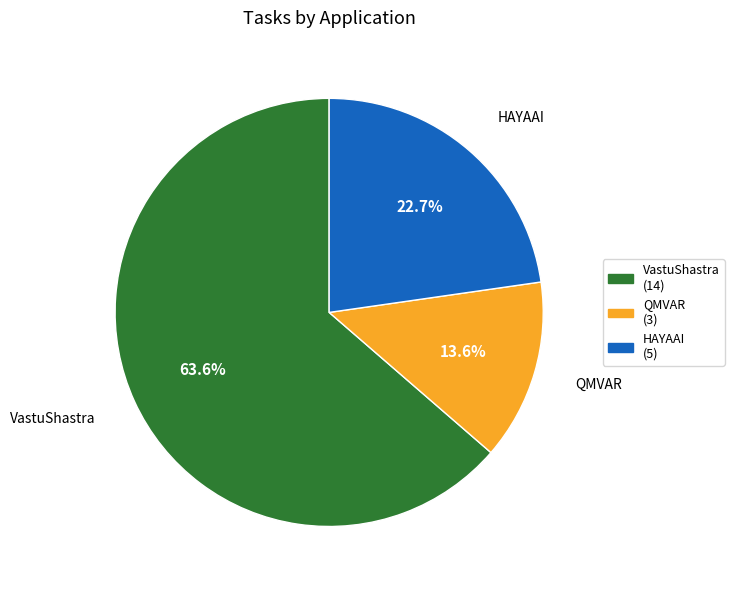

Which has a higher value, VastuShastra or QMVAR?

VastuShastra